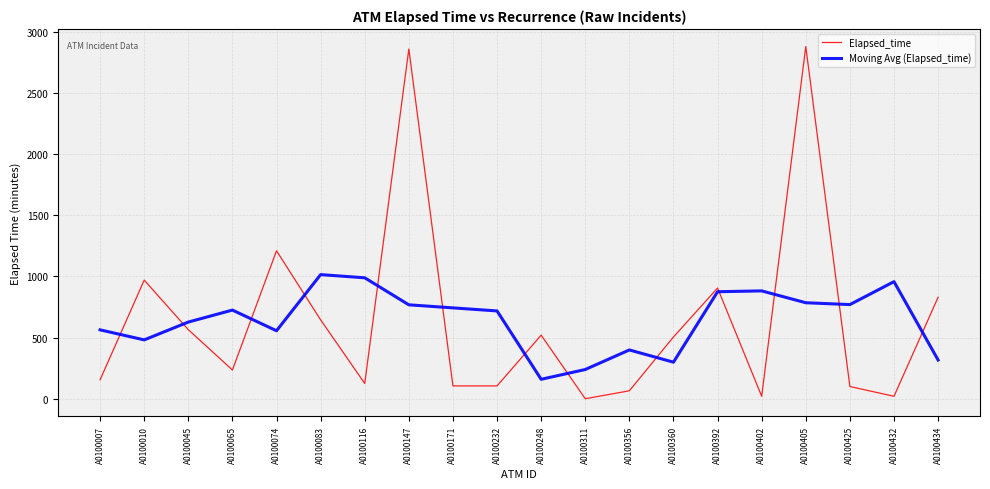

Count the number of data series in this chart.

2